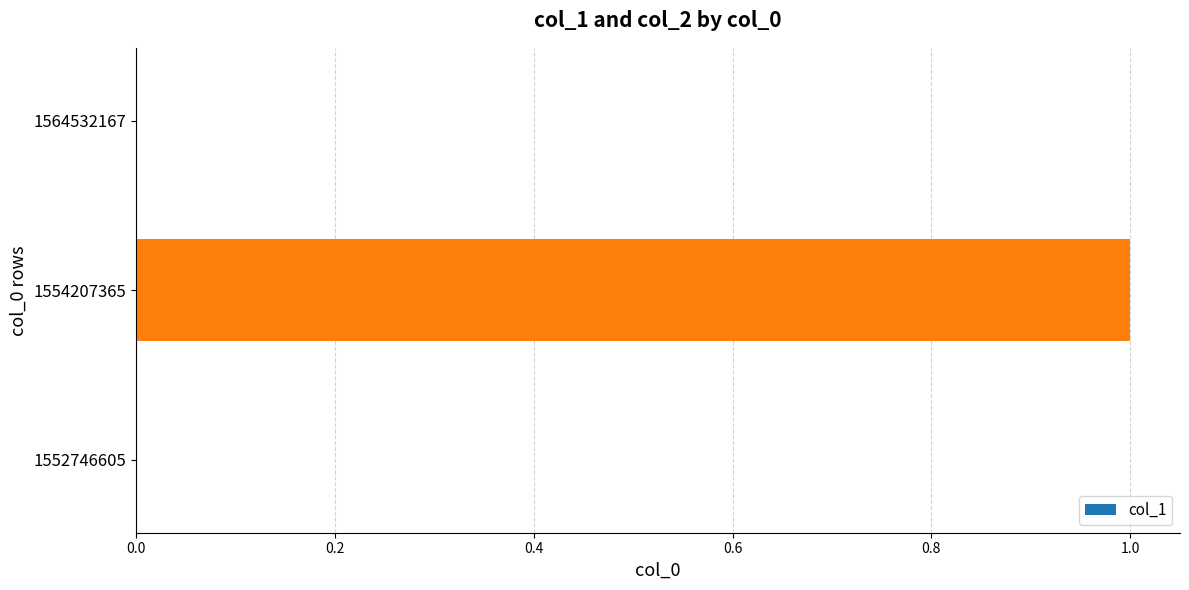

The value at 1564532167 is 0. True or false?

True